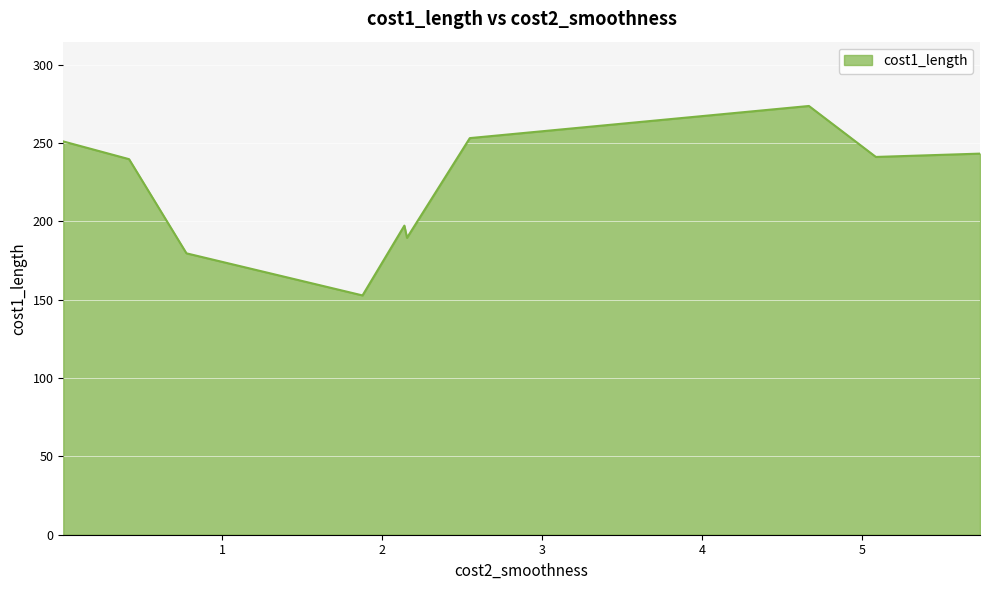

Between 1.87661 and 0.417713, which is larger?

0.417713